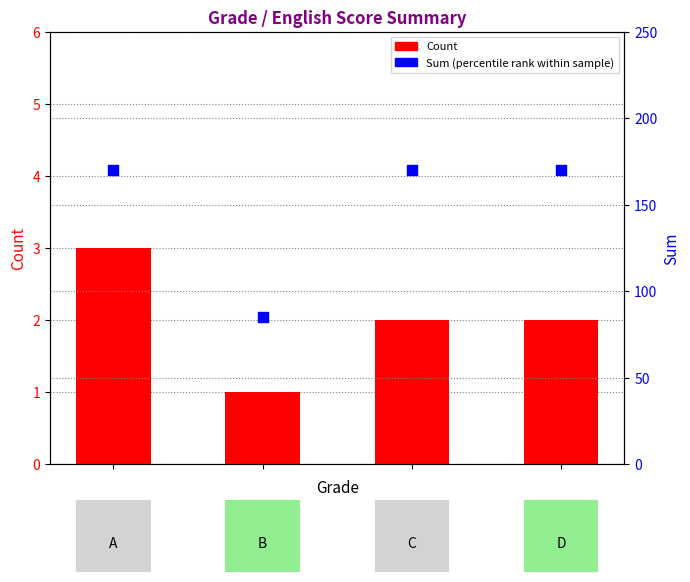

Is the value of Sum at 2 greater than the value of Count at 1?

Yes